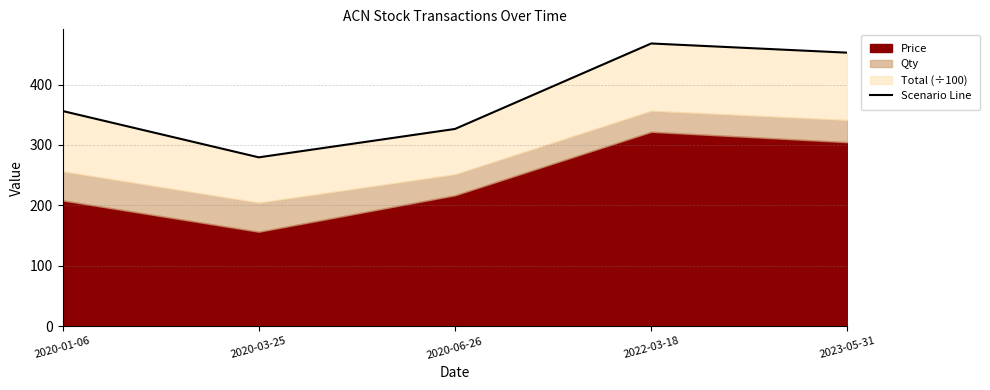

List the labels in order of value, smallest first.

2020-03-25, 2020-06-26, 2020-01-06, 2023-05-31, 2022-03-18